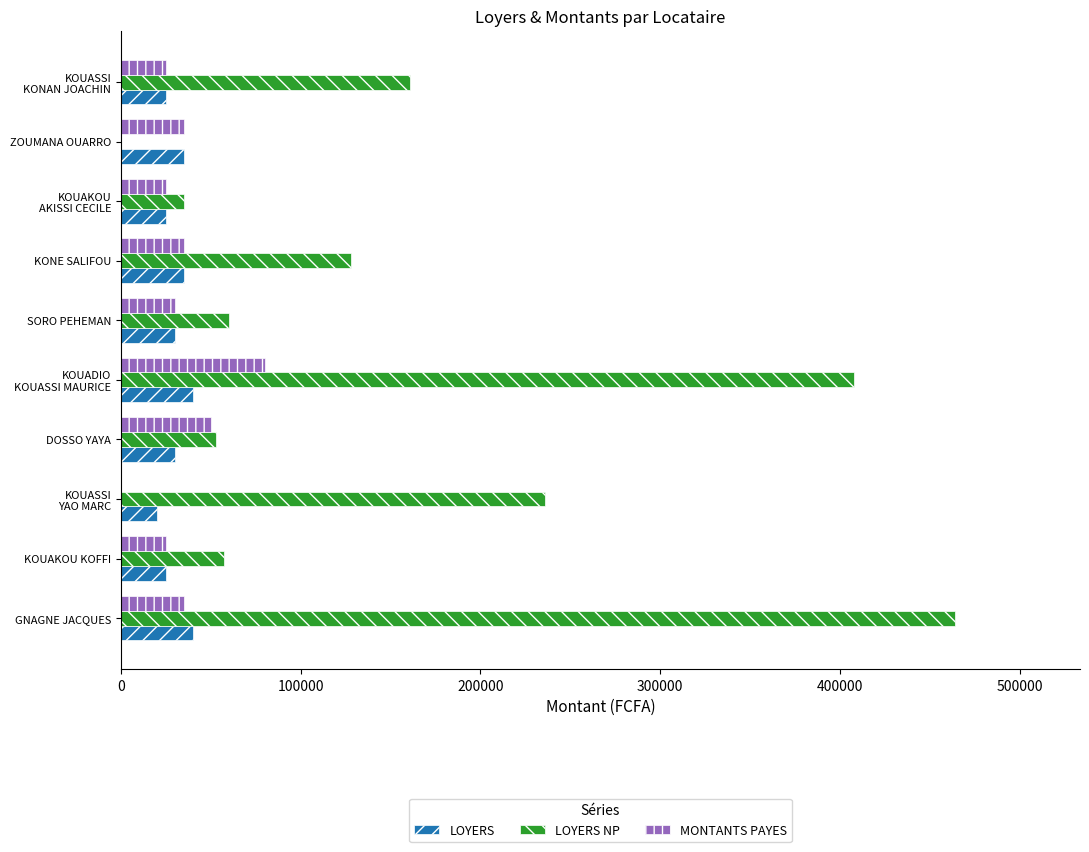

What is the approximate value of LOYERS at KONE SALIFOU?

35000